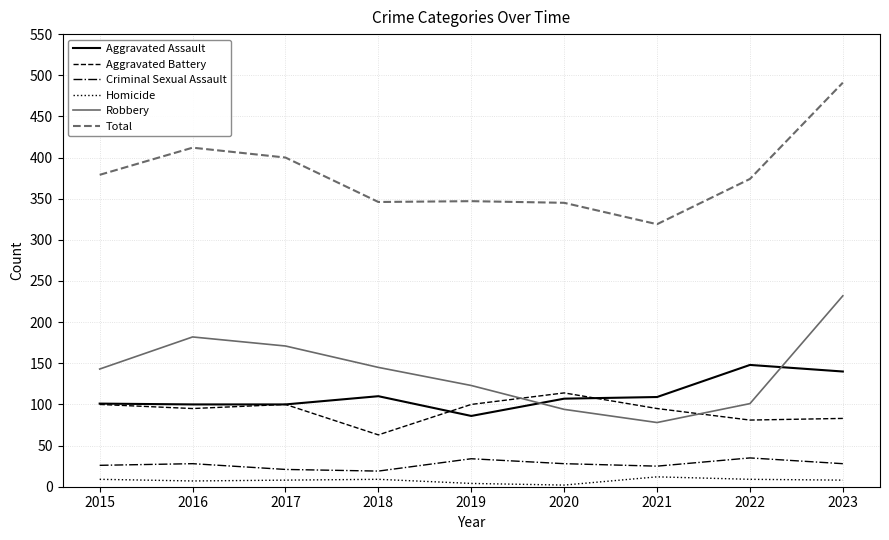

What is the total value across all series at 2021?

638